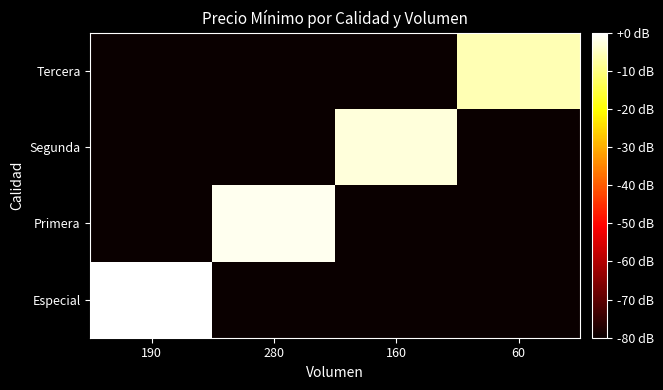

Reading right to left, transcribe all the data shown in this chart.

Especial: 60=-80.0	160=-80.0	280=-80.0	190=0.0
Primera: 60=-80.0	160=-80.0	280=-1.3	190=-80.0
Segunda: 60=-80.0	160=-2.9	280=-80.0	190=-80.0
Tercera: 60=-6.0	160=-80.0	280=-80.0	190=-80.0